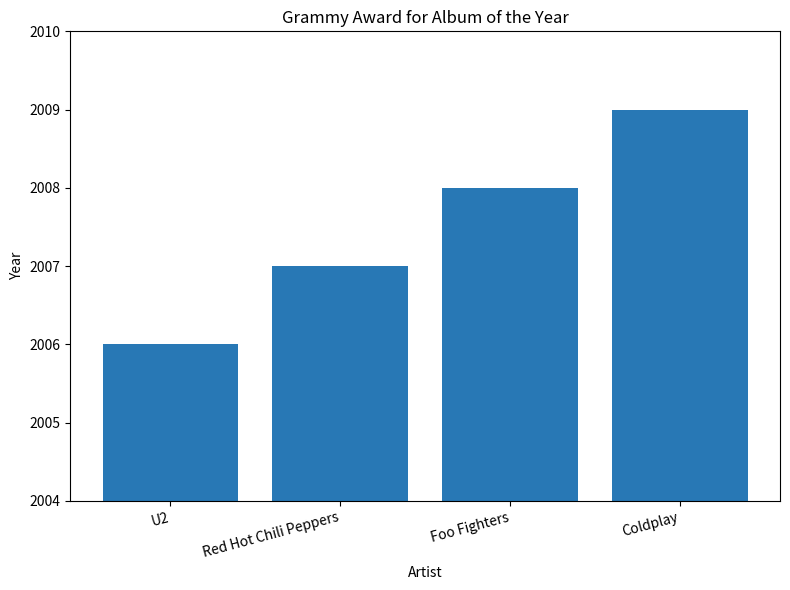

True or false: the data shows 2890 at Foo Fighters.

False